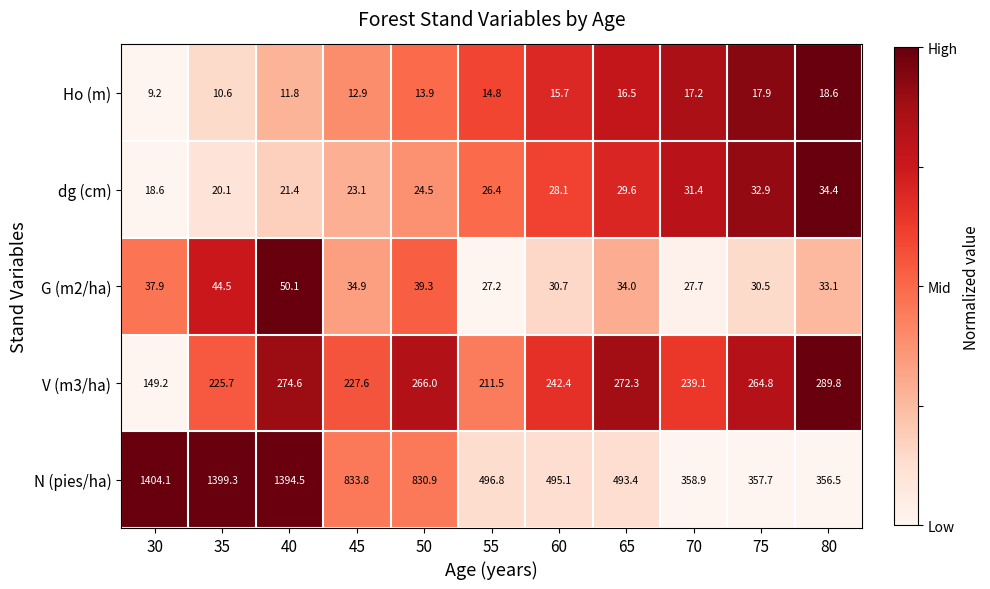

What is the difference between the highest and lowest values at 80?

337.9